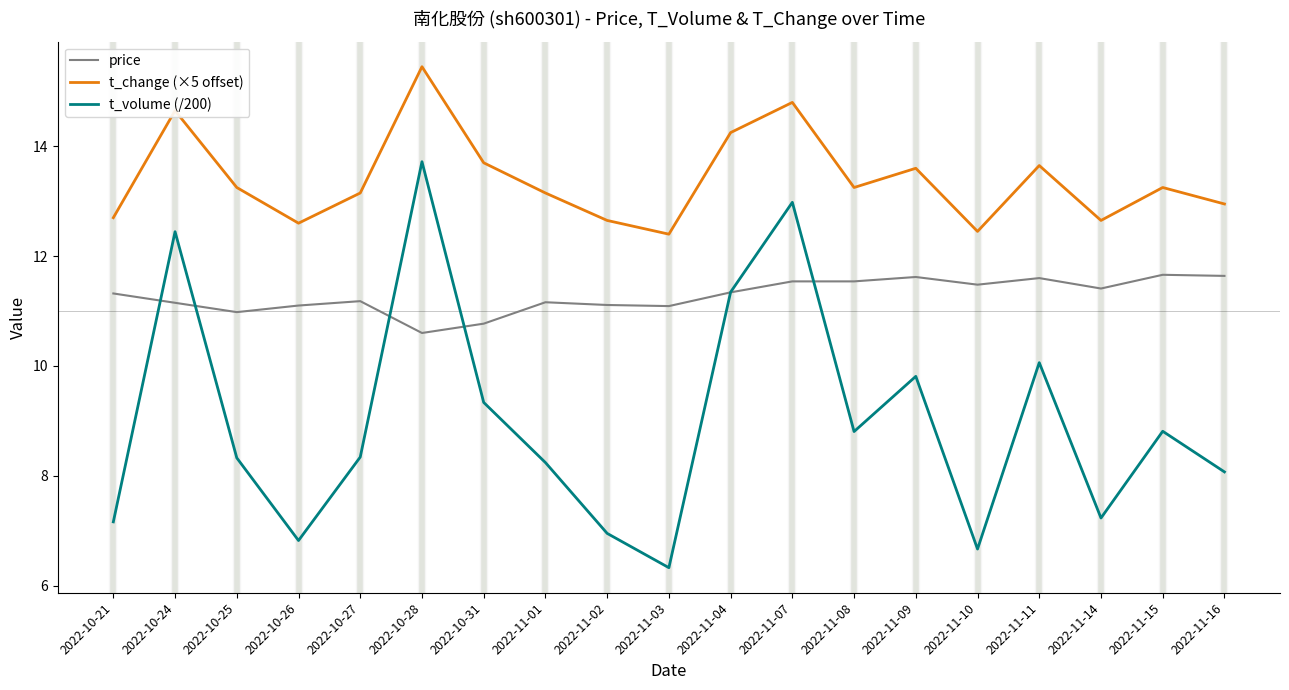

How many values in the t_change (×5 offset) series exceed 13?

12